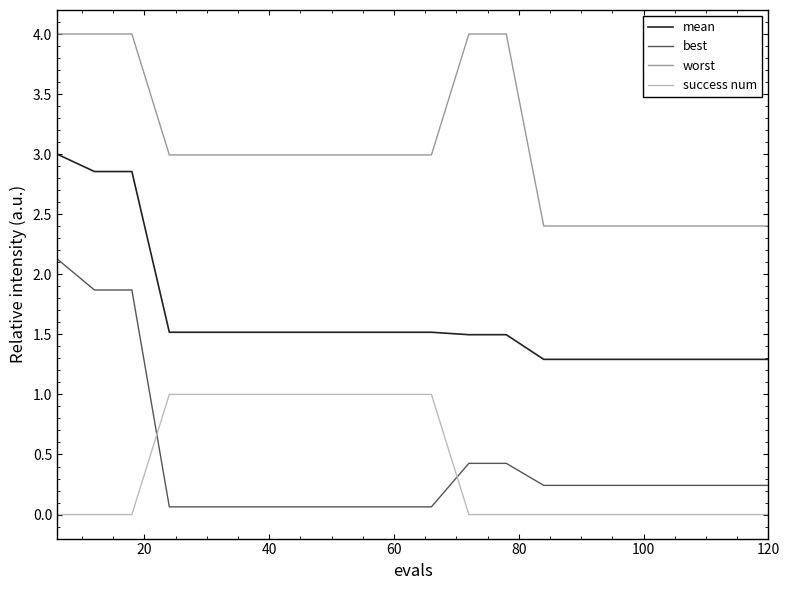

Which series has the largest range (max minus min)?

best